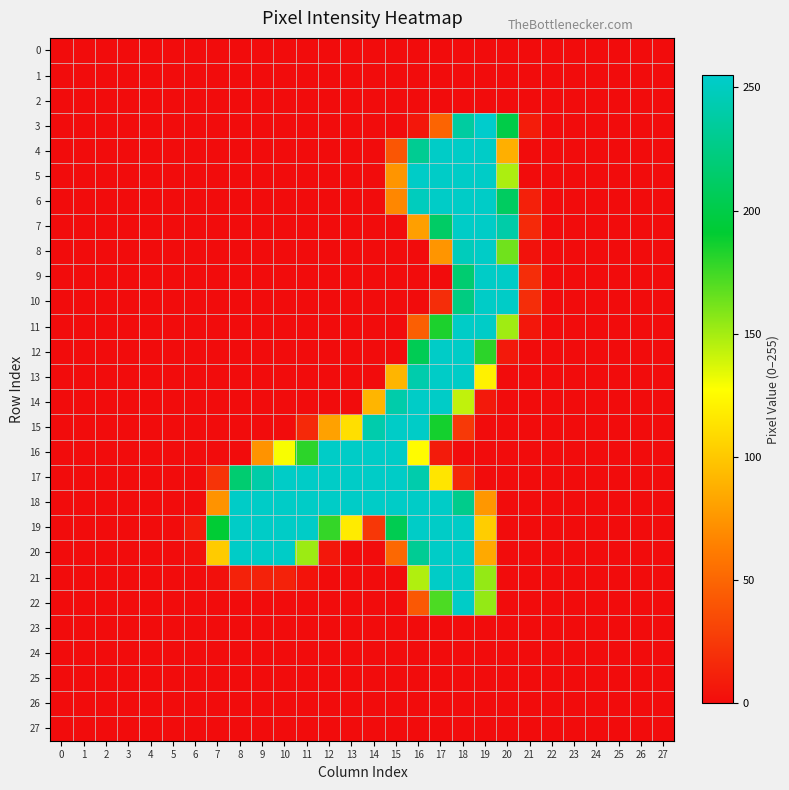

At how many categories does at least one series exceed 152?

14